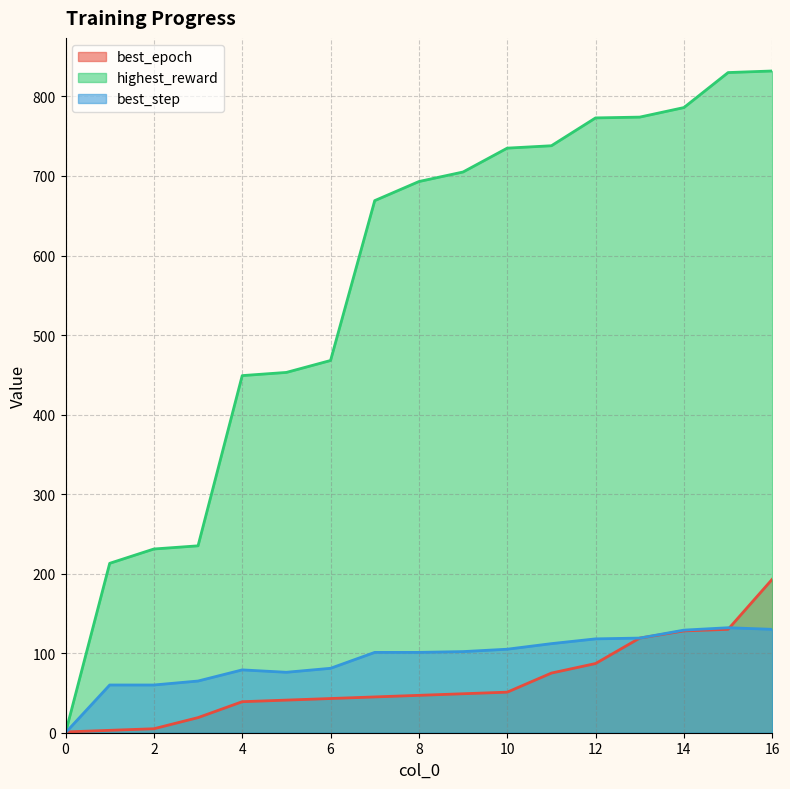

What is the difference between the best_step values at 14 and 16?

1